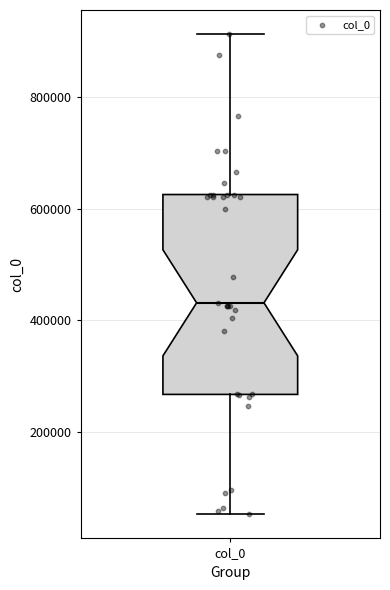

Transcribe this box plot: give where the median line is, the range the box spans, and where the two whiskers end, as read against the y-axis. The values are not printed on the chart, so give them approximately, as read against the axis.

median 440000, box 260000 to 620000, whiskers 60000 to 920000